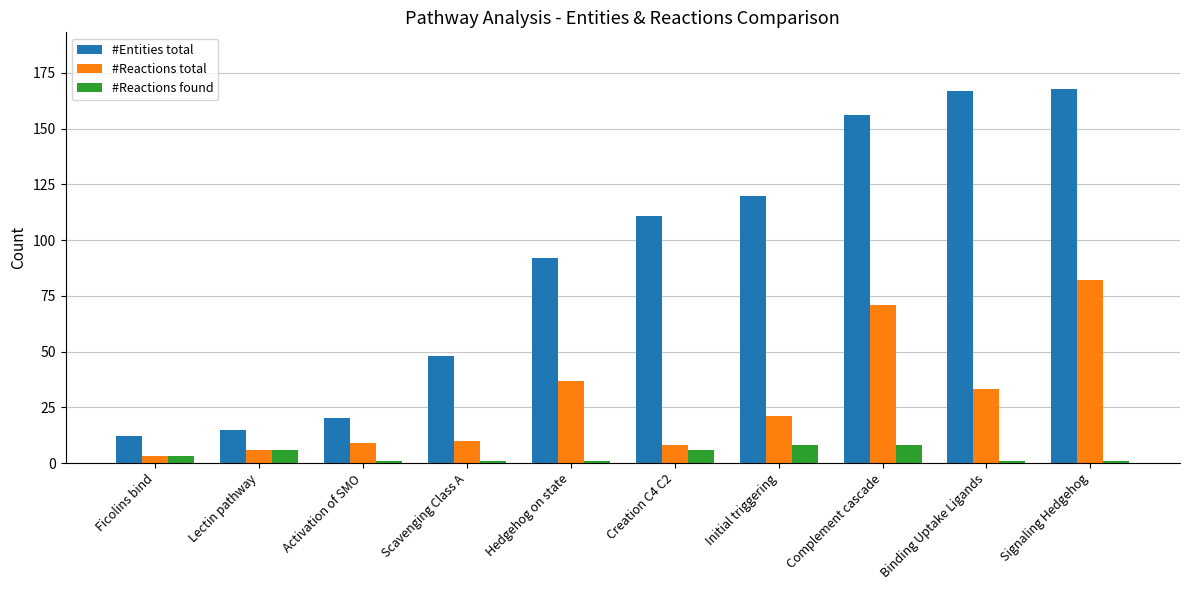

At how many categories does at least one series exceed 100?

5